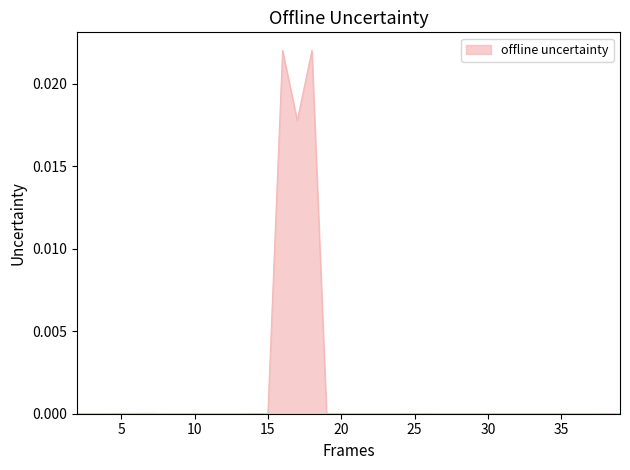

List the labels in order of value, largest first.

18, 16, 17, 7, 5, 6, 38, 25, 26, 14, 2, 3, 4, 15, 19, 23, 24, 30, 32, 29, 31, 33, 35, 34, 10, 12, 20, 8, 9, 11, 13, 21, 22, 27, 28, 36, 37, 39